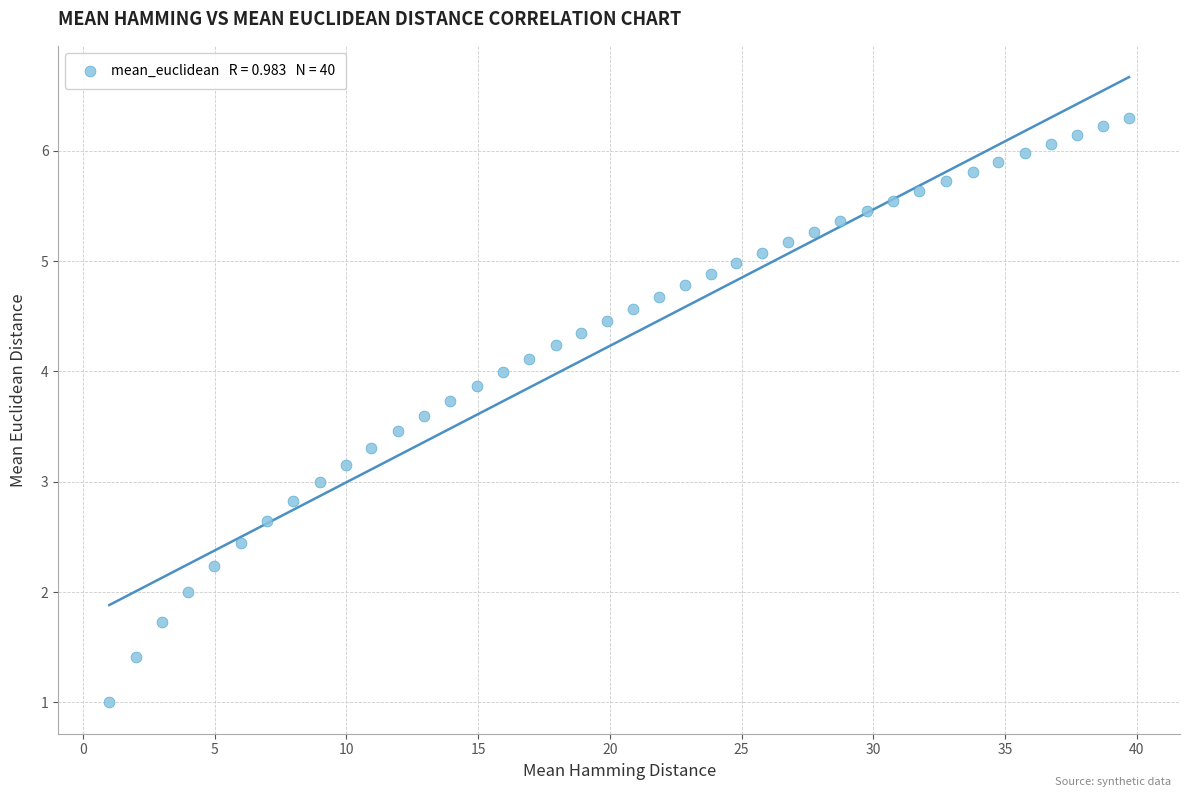

What is the range of X values (max minus min)?

38.7